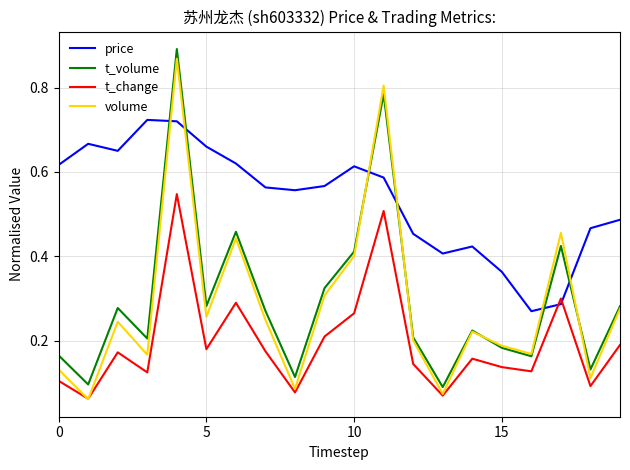

True or false: price and volume intersect in this chart.

True